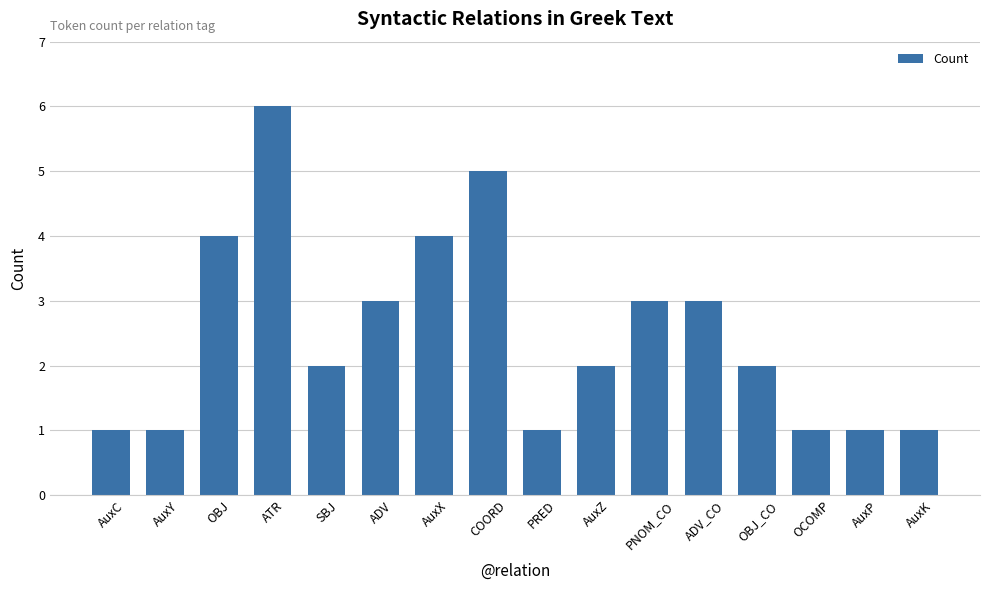

Reading right to left, transcribe all the data shown in this chart.

AuxK=1	AuxP=1	OCOMP=1	OBJ_CO=2	ADV_CO=3	PNOM_CO=3	AuxZ=2	PRED=1	COORD=5	AuxX=4	ADV=3	SBJ=2	ATR=6	OBJ=4	AuxY=1	AuxC=1